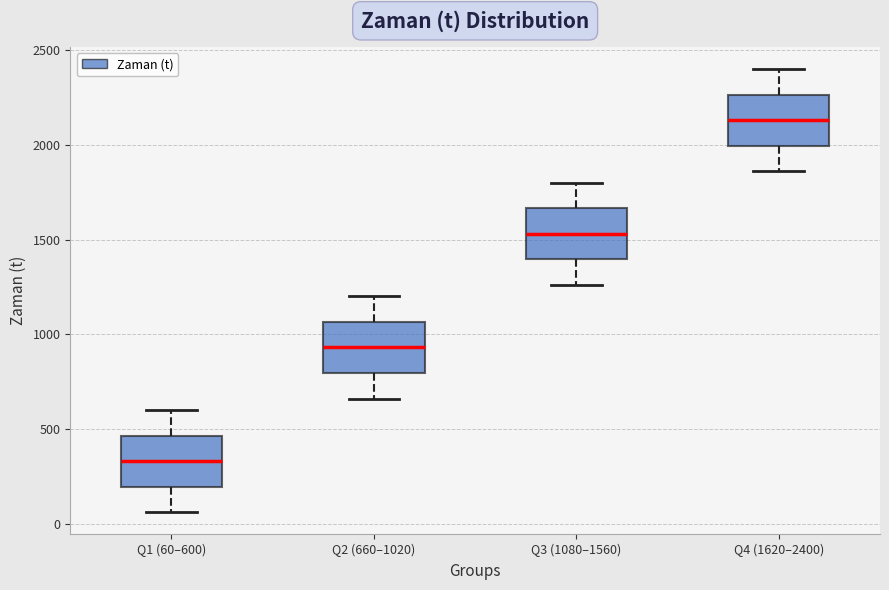

Where is the lower edge of the box for Q4 (1620–2400) on the y-axis? The values are not printed on the chart, so give them approximately, as read against the axis.

2000